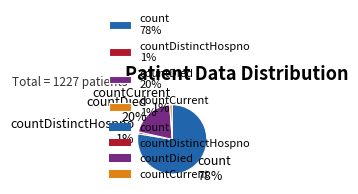

What is the largest slice in the pie chart?

count 78%